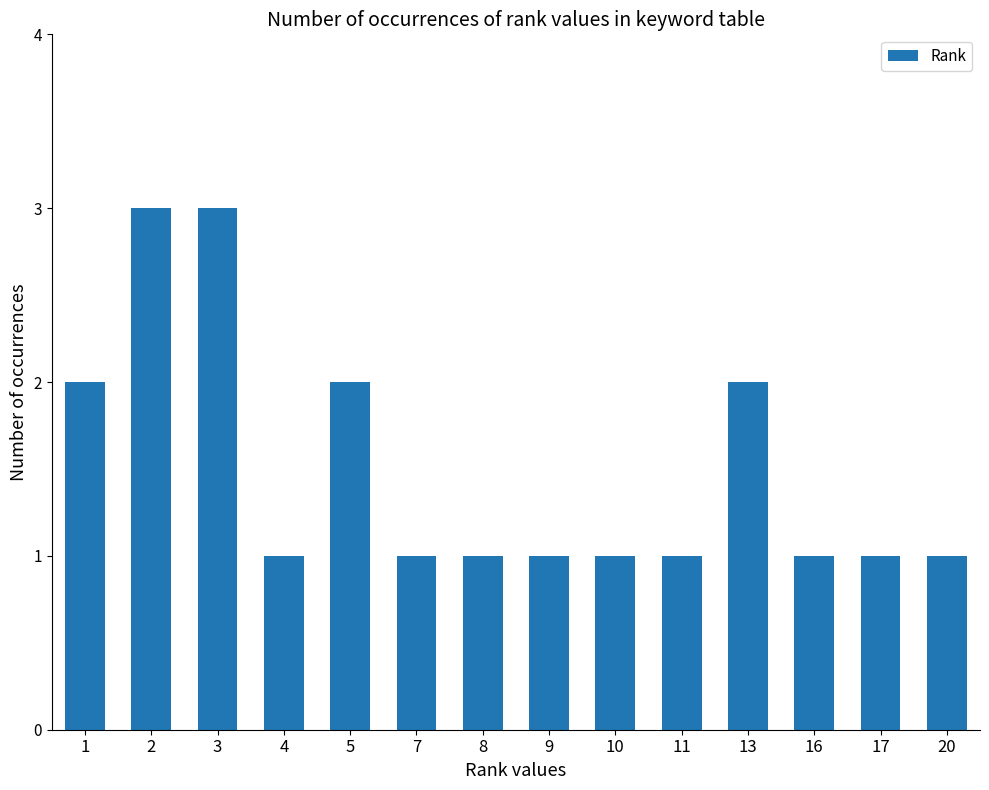

True or false: the data shows 1 at 8.

True